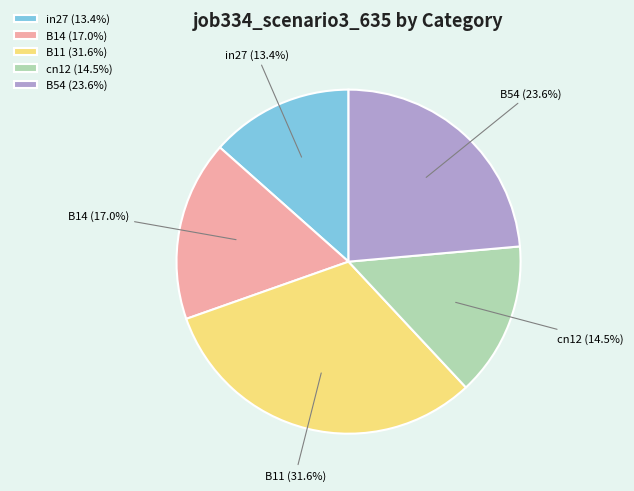

What percentage is the B14 slice, to the nearest percent?

17%